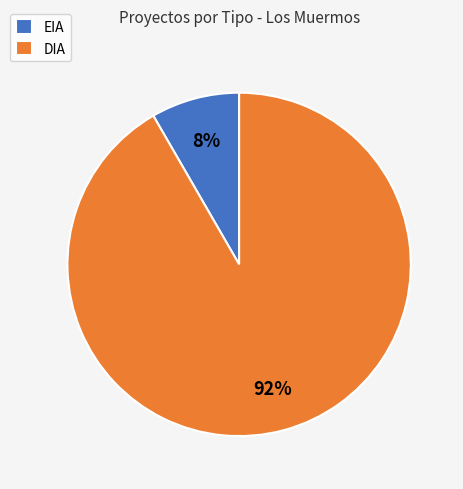

Between DIA and EIA, which is larger?

DIA